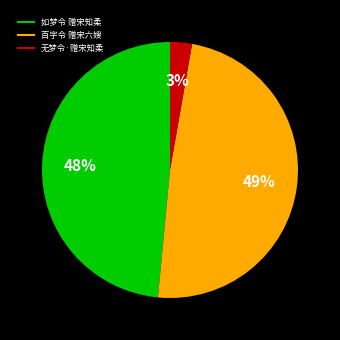

Between 百字令 赠宋六嫂 and 无梦令·赠宋知柔, which is larger?

百字令 赠宋六嫂